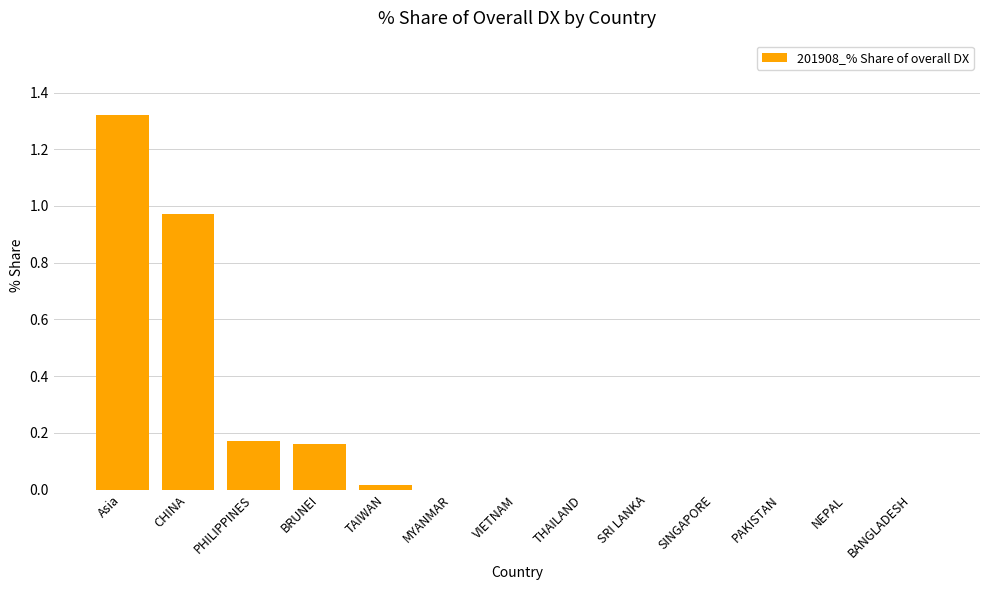

What is the sum of all values?

2.6